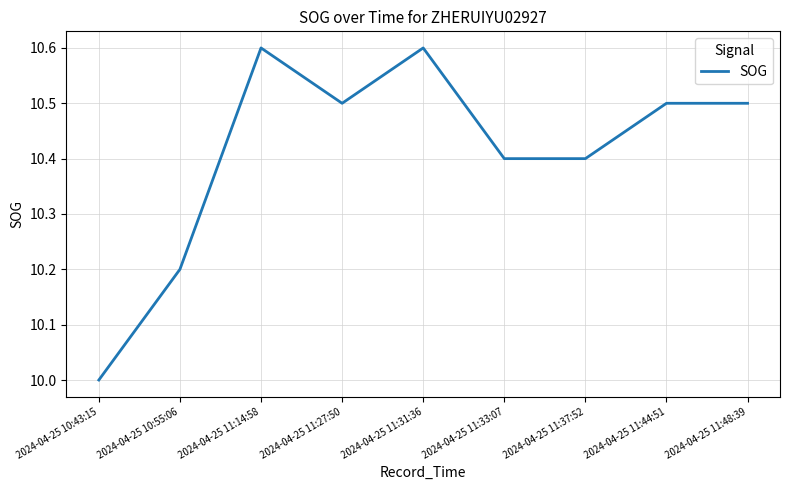

What position from the left is 2024-04-25 11:44:51?

8